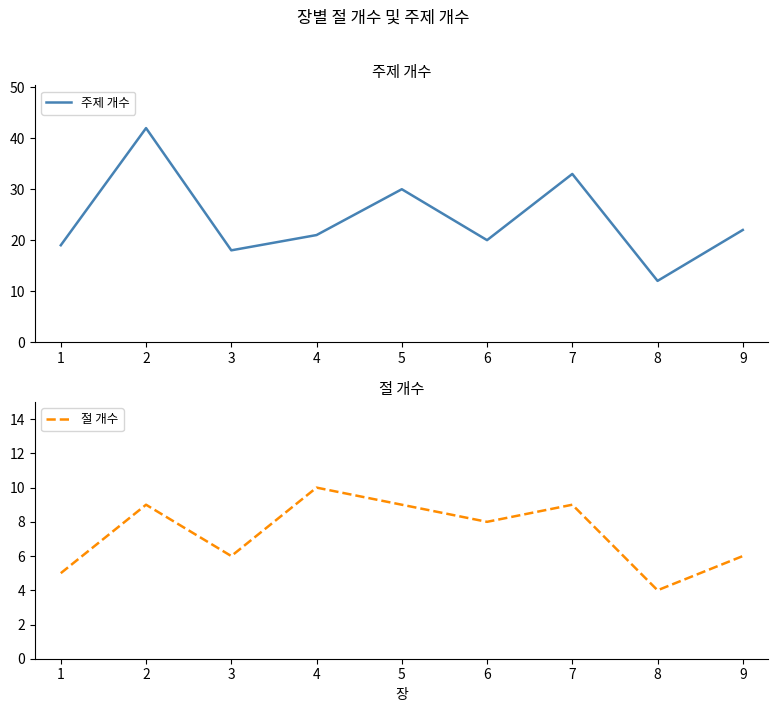

What is the difference between the second highest and minimum values in the 주제 개수 series?

21